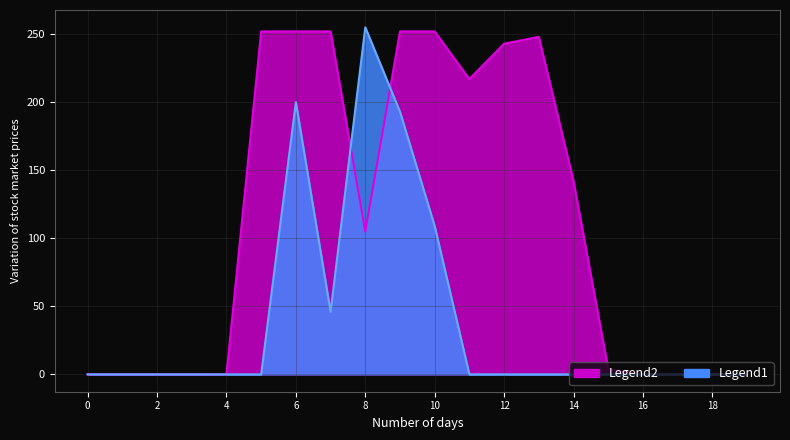

What is the difference between the values at 14 and 8?

255